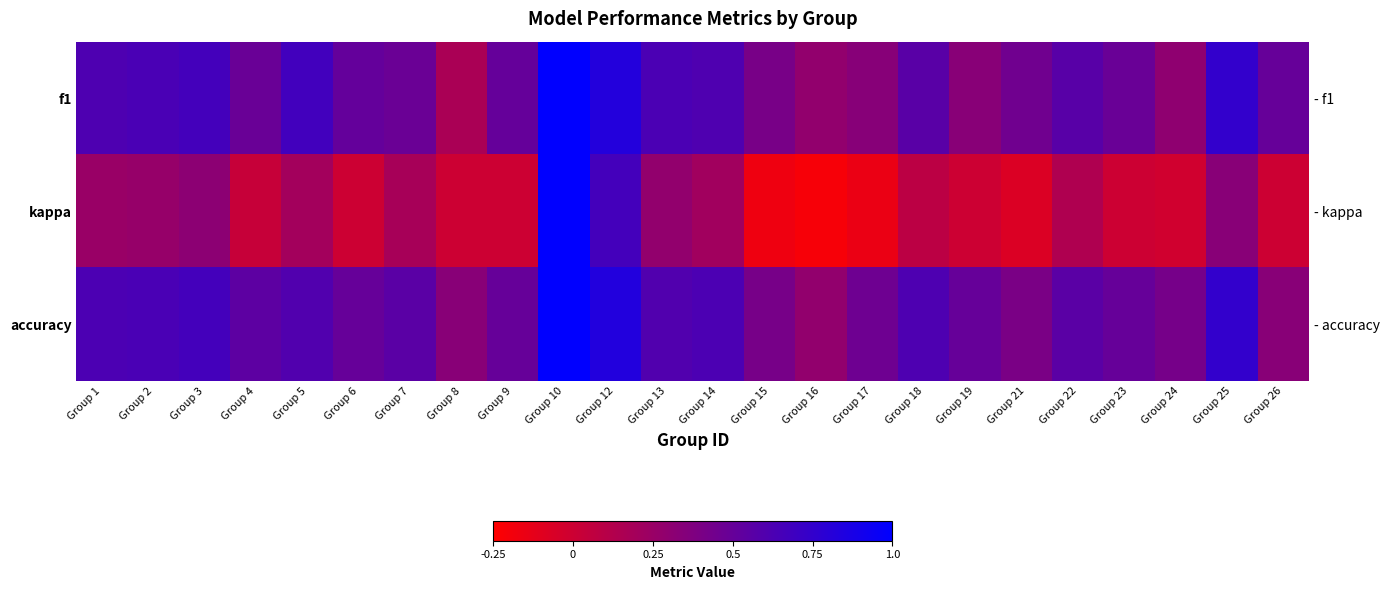

At which label does f1 reach its peak?

Group 10